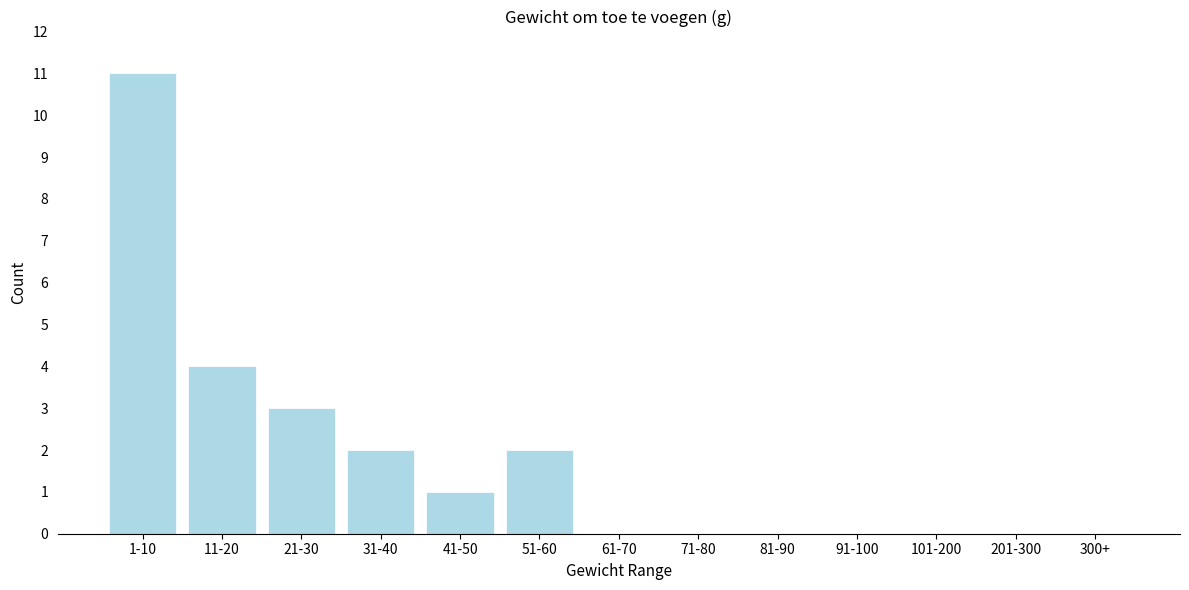

Reading left to right, list all the values displayed in this chart.

1-10=11	11-20=4	21-30=3	31-40=2	41-50=1	51-60=2	61-70=0	71-80=0	81-90=0	91-100=0	101-200=0	201-300=0	300+=0